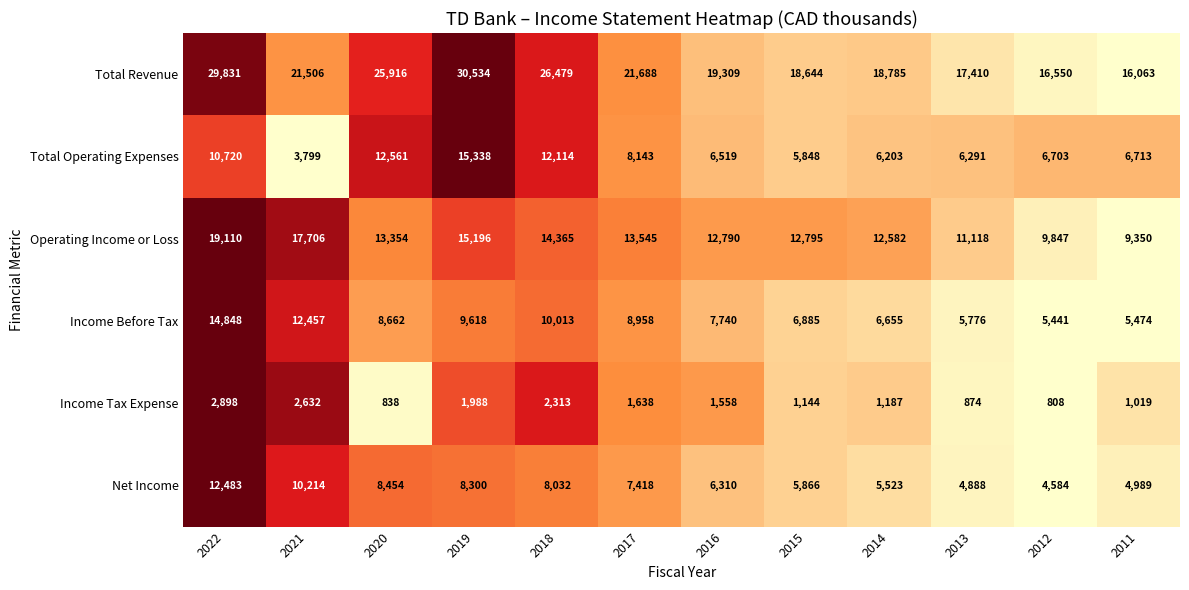

At 2014, list the series in order from largest to smallest.

Total Revenue, Operating Income or Loss, Income Before Tax, Total Operating Expenses, Net Income, Income Tax Expense